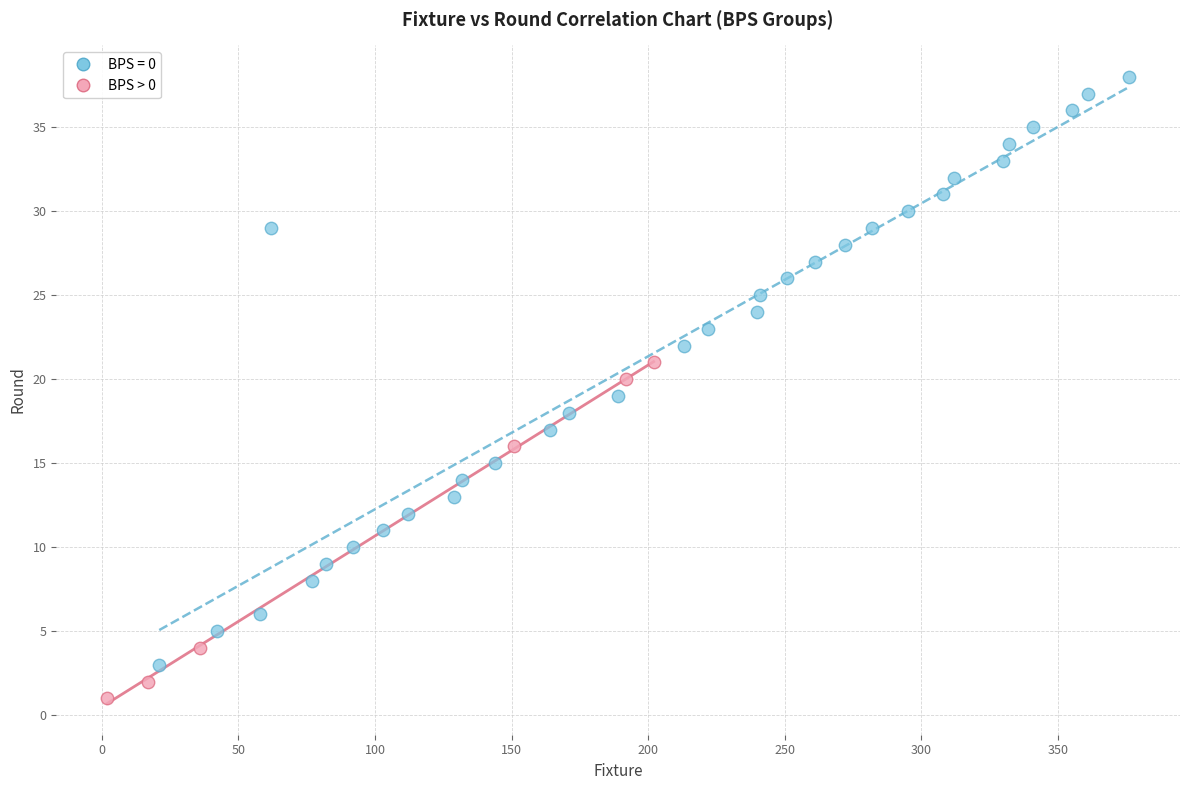

Which series contains the lowest Y value?

BPS > 0